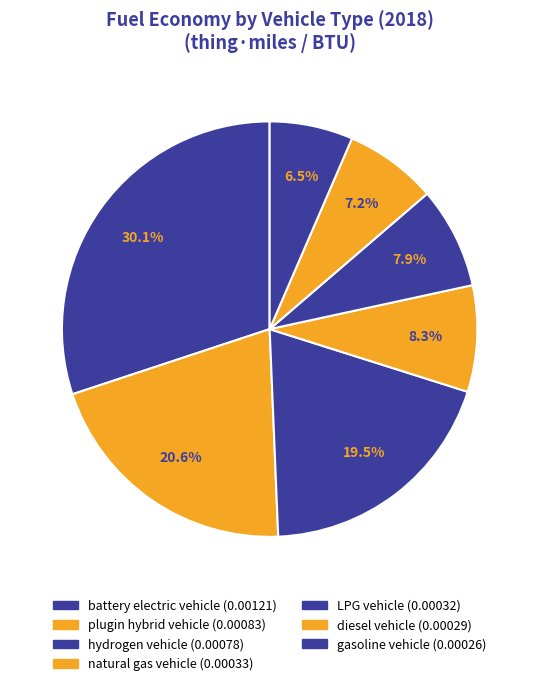

True or false: hydrogen vehicle accounts for 7% of the total.

False